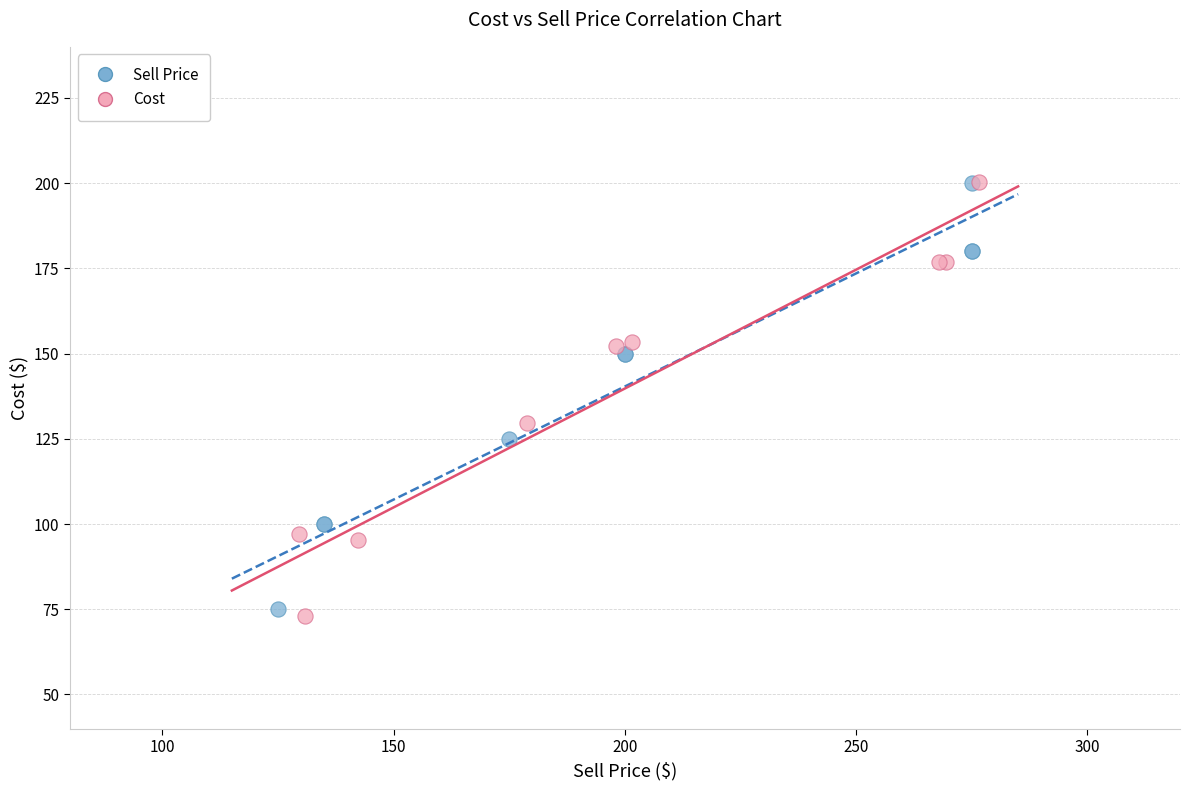

Which series has the largest Y range (max minus min)?

Cost